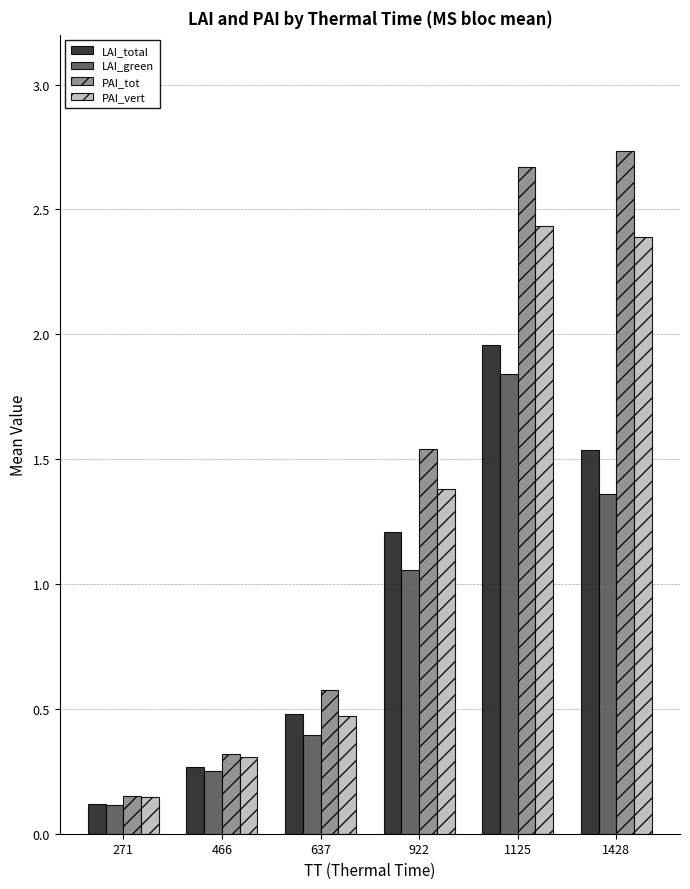

Where does the PAI_tot series first go above 1?

922